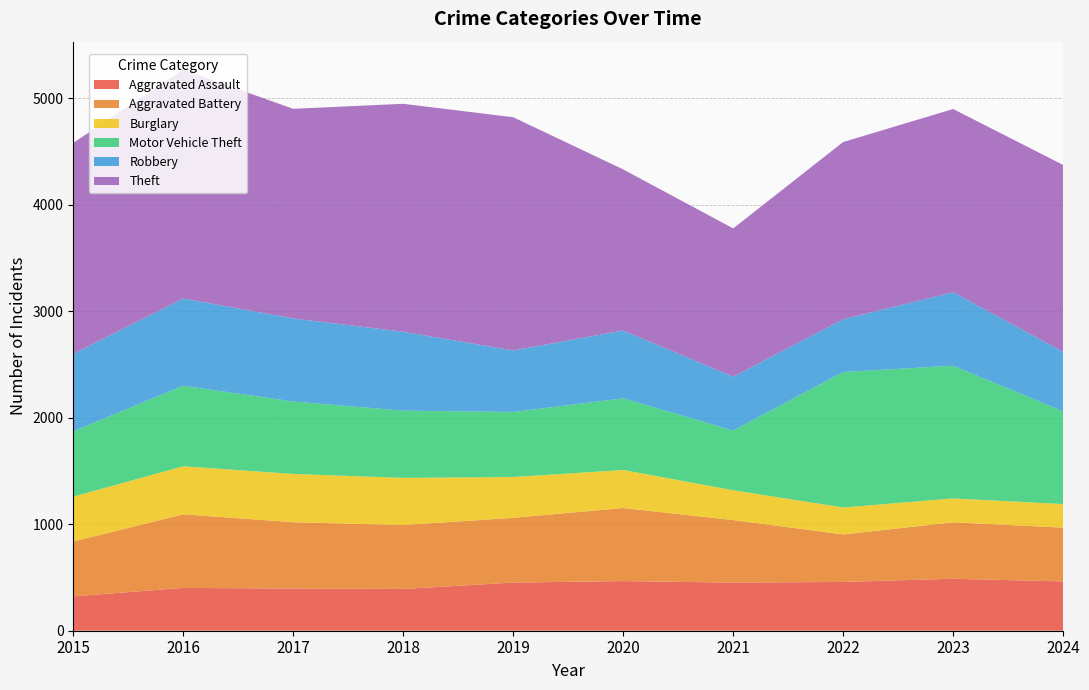

Reading left to right, list all the values displayed in this chart.

Aggravated Assault: 323	402	396	392	452	466	452	458	488	463
Aggravated Battery: 515	691	623	600	608	686	587	446	530	505
Burglary: 421	451	453	443	383	357	280	253	224	221
Motor Vehicle Theft: 614	756	680	631	611	673	560	1272	1246	871
Robbery: 726	819	780	741	577	637	506	495	690	558
Theft: 1981	2148	1968	2140	2190	1512	1392	1664	1720	1755